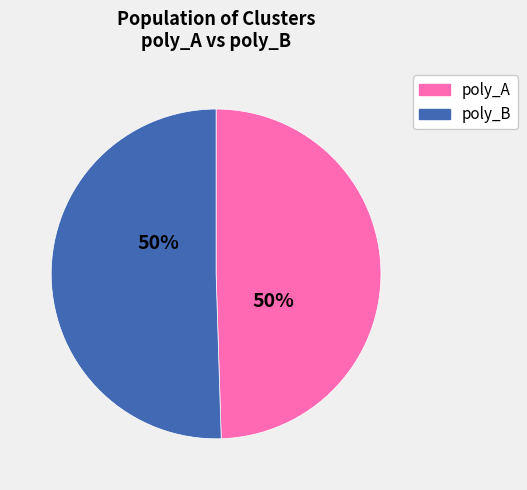

To the nearest percent, what is the average slice percentage?

50%